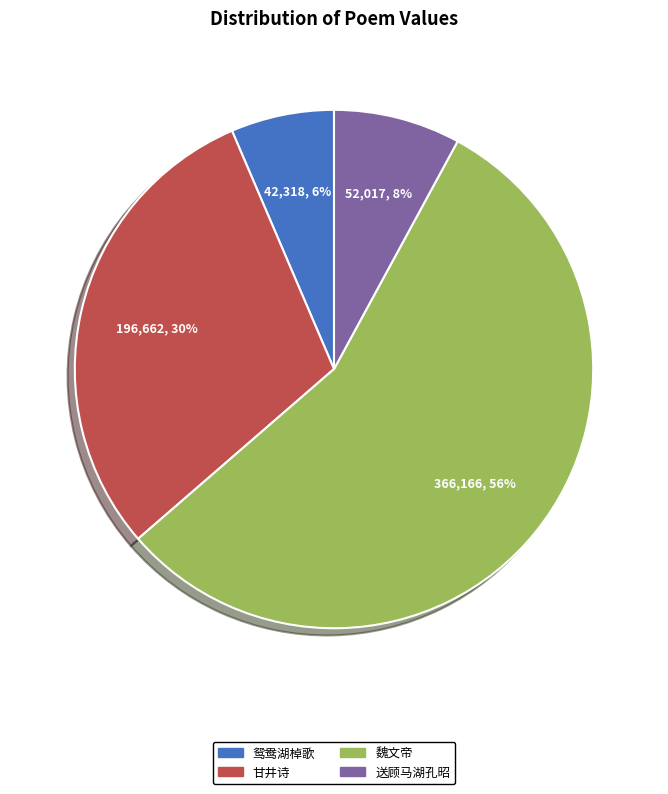

Does 魏文帝 represent more than half of the total?

Yes